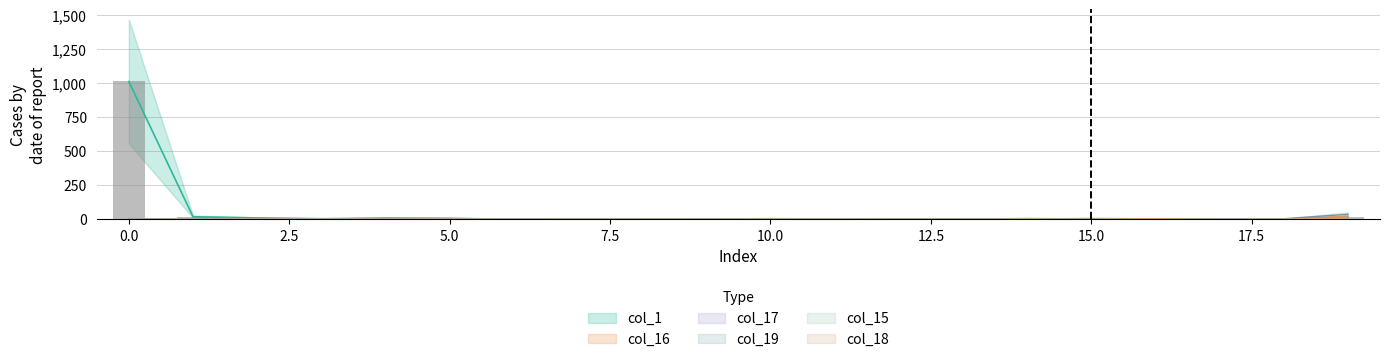

Between 7 and 1, which is larger?

1